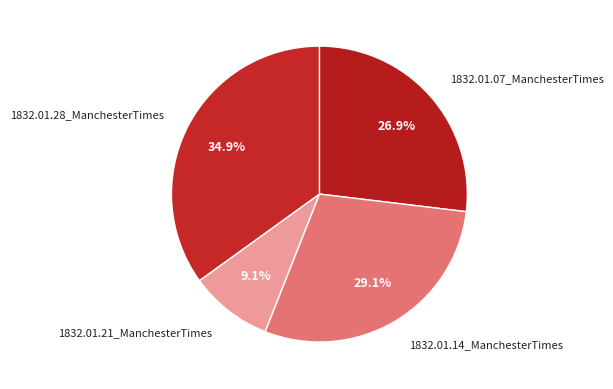

How many segments does this pie chart have?

4